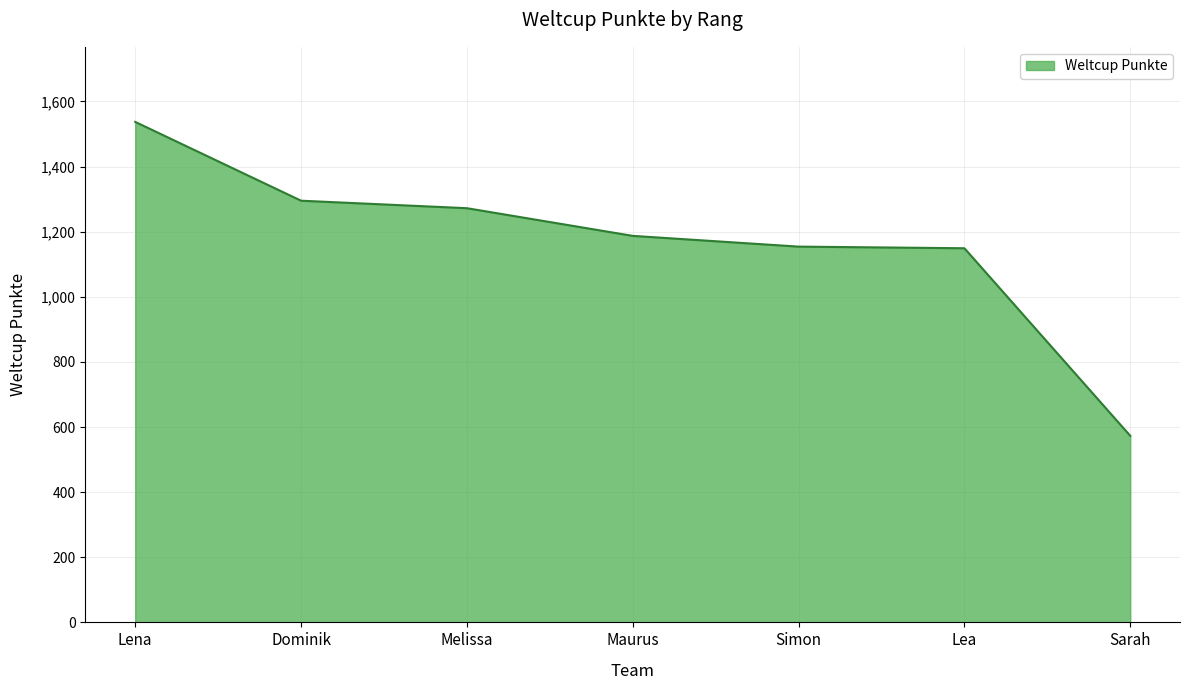

Which has a higher value, Sarah or Maurus?

Maurus